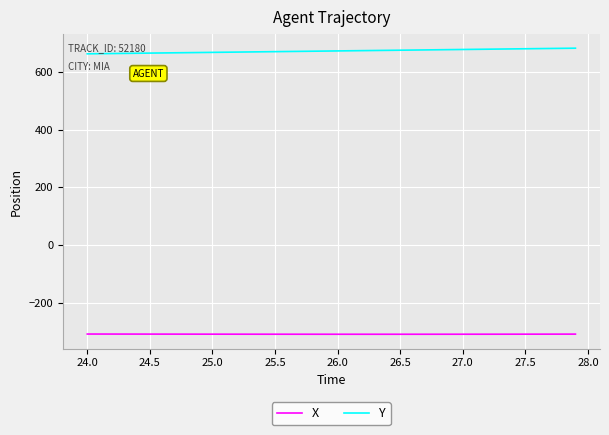

How many lines are shown in the chart?

2